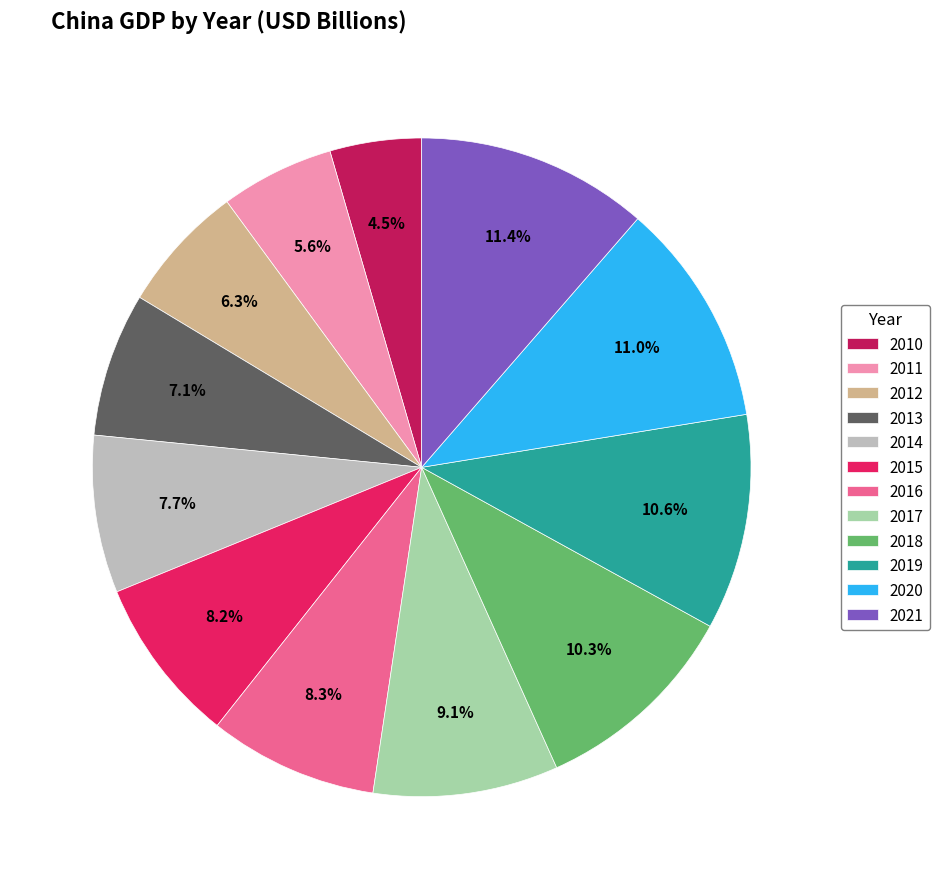

What percentage is the 2018 slice, to the nearest percent?

10%